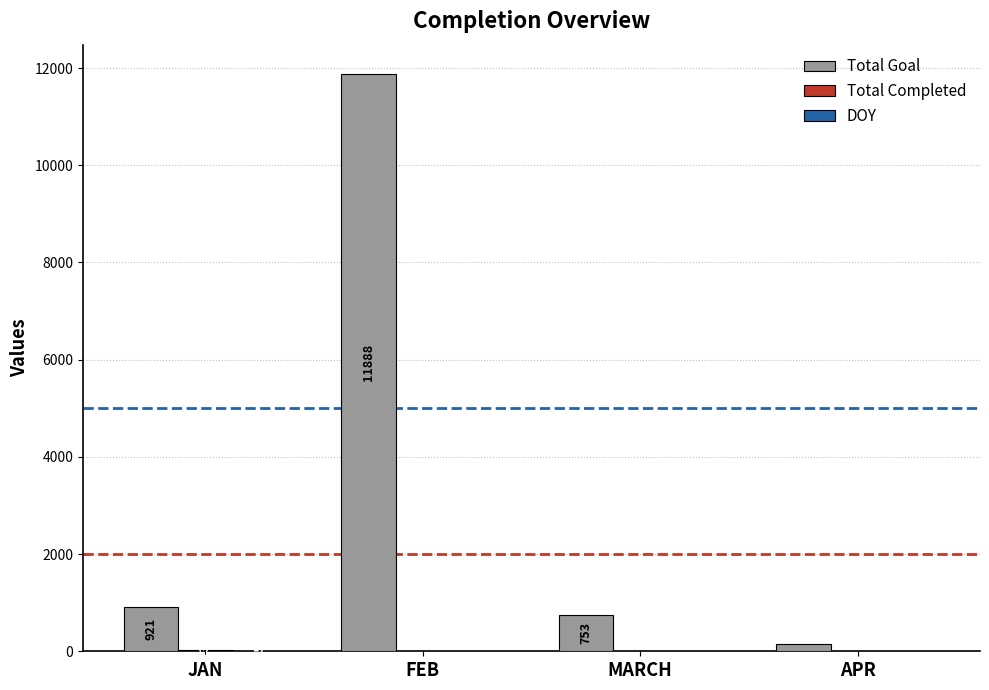

What is the sum of the Total Goal values at FEB and MARCH?

12641